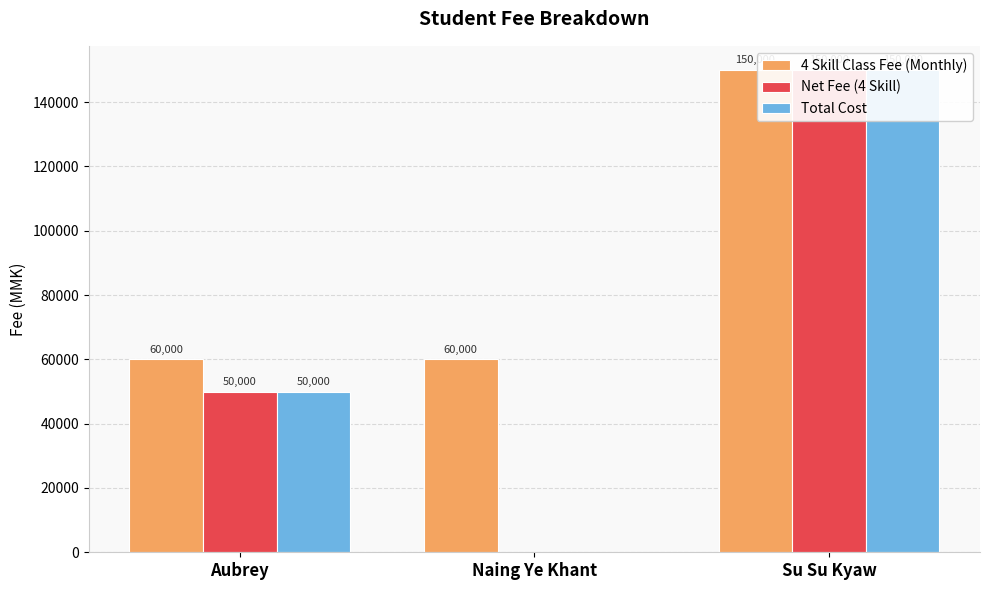

Count the number of categories in the chart.

3